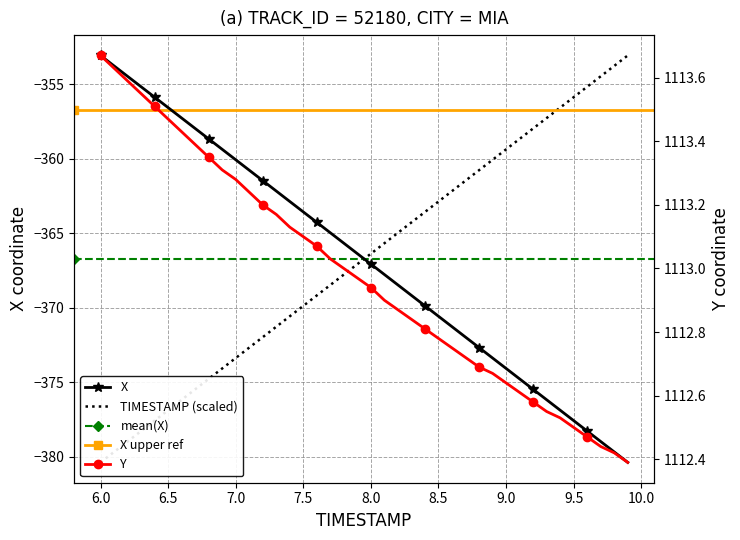

What is the minimum value shown in the chart?

-380.4